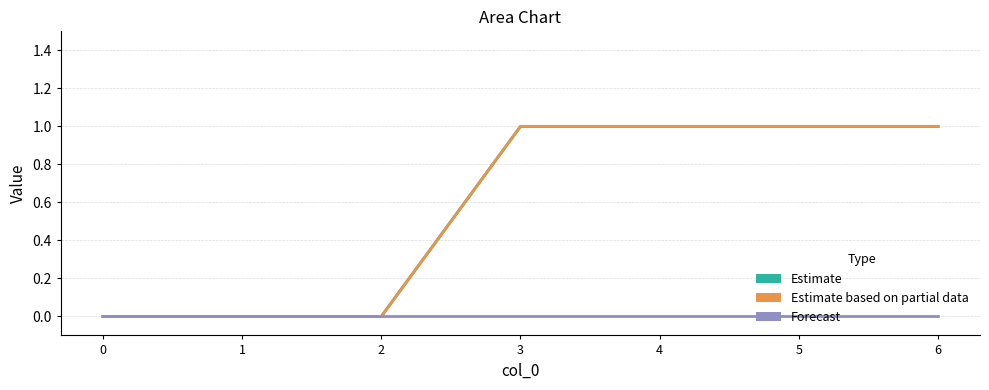

Is it true that 2 equals 1 at 4?

True